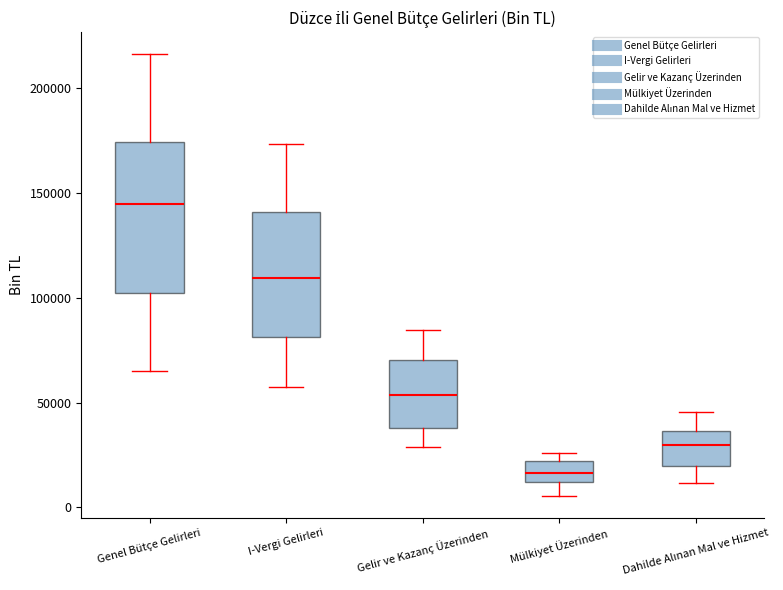

Where is the upper edge of the box for I-Vergi Gelirleri on the y-axis? The values are not printed on the chart, so give them approximately, as read against the axis.

140000